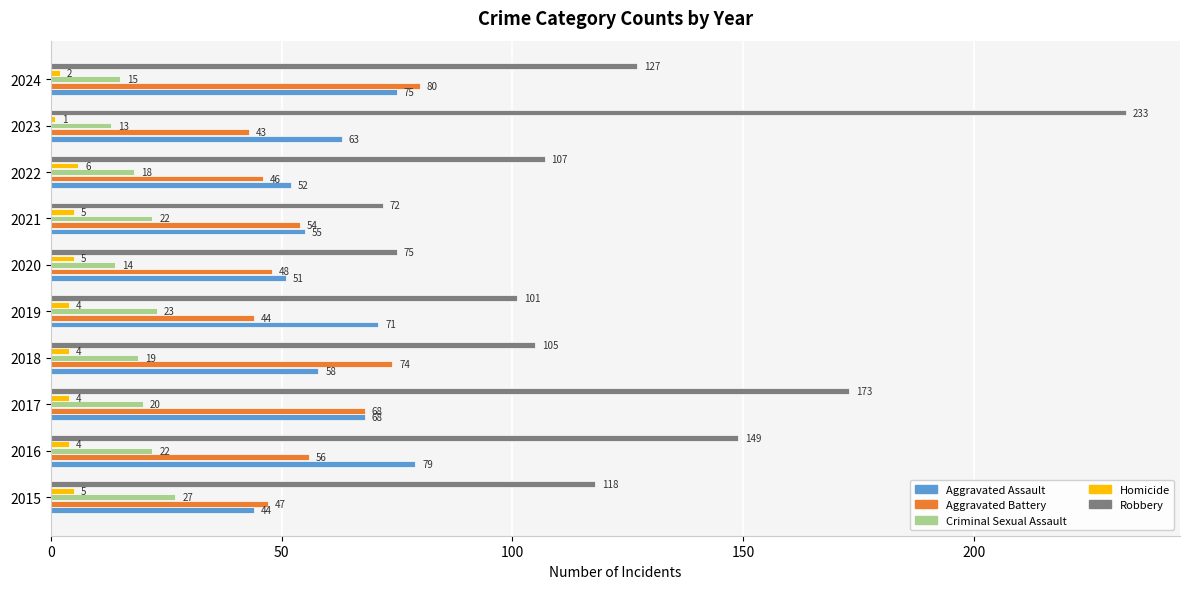

At how many categories does at least one series exceed 23?

10